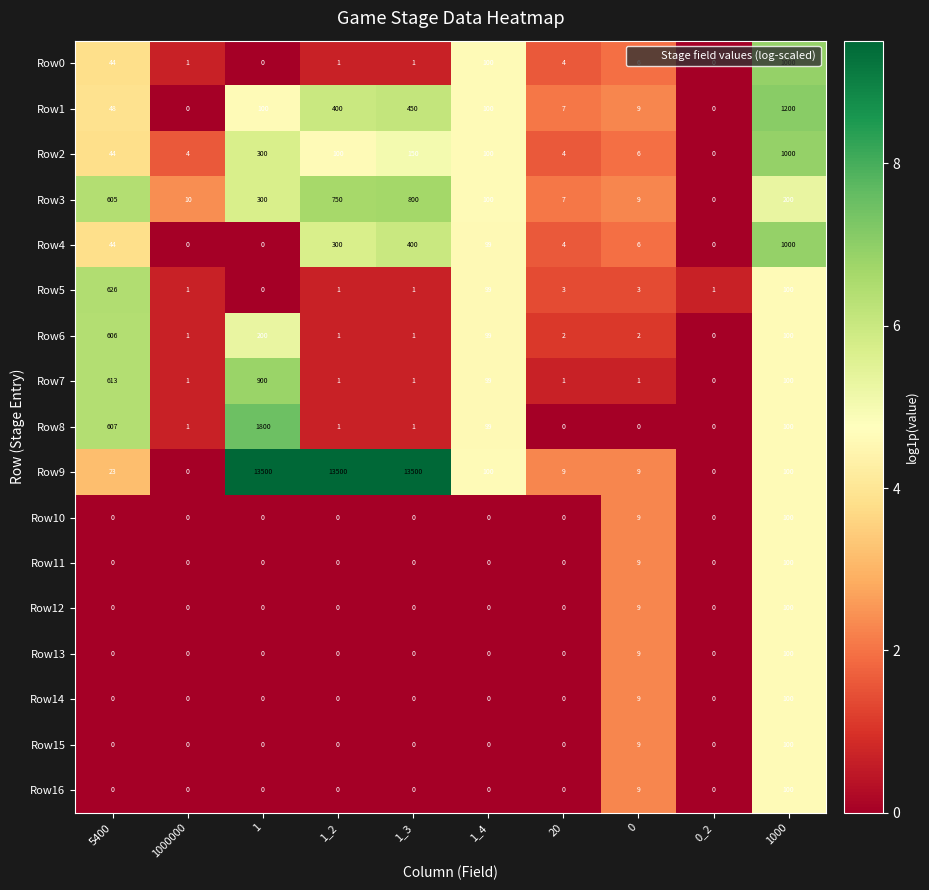

What is the approximate value of Row1 at 1000?

1200